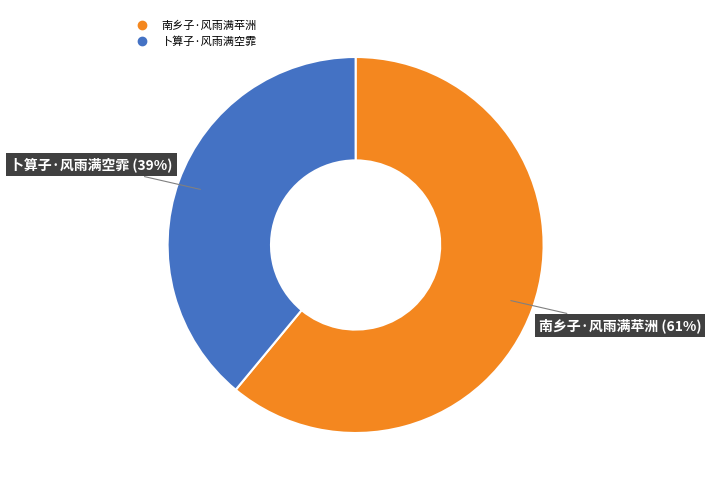

To the nearest percent, what is the average slice percentage?

50%